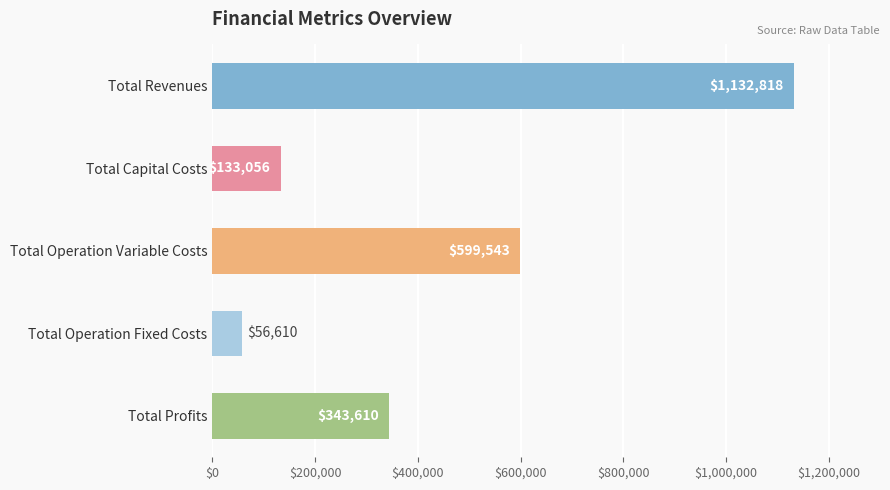

What is the maximum value shown in the chart?

1132818.2